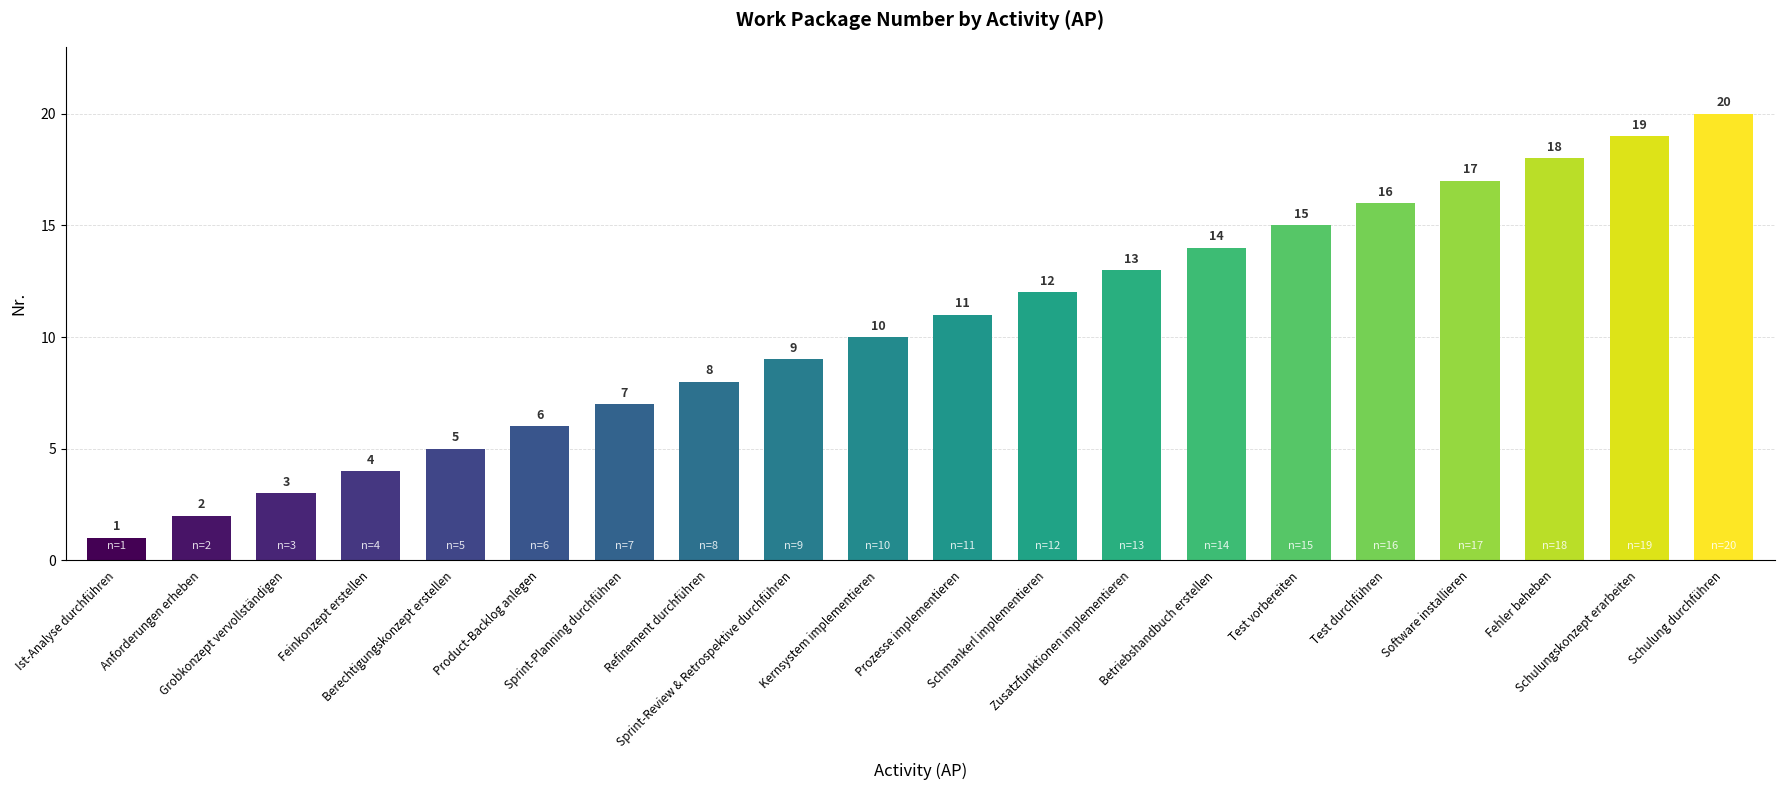

What value does the data have at Kernsystem implementieren?

10